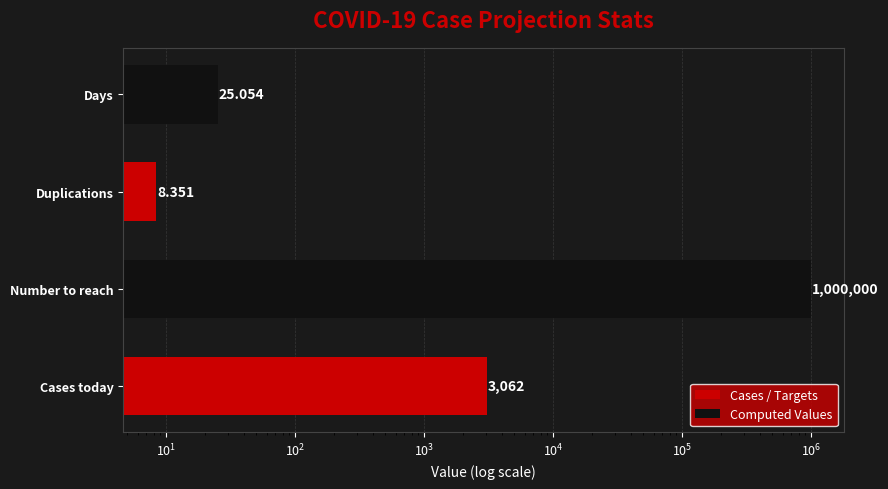

What is the difference between the second highest and minimum values?

3053.6